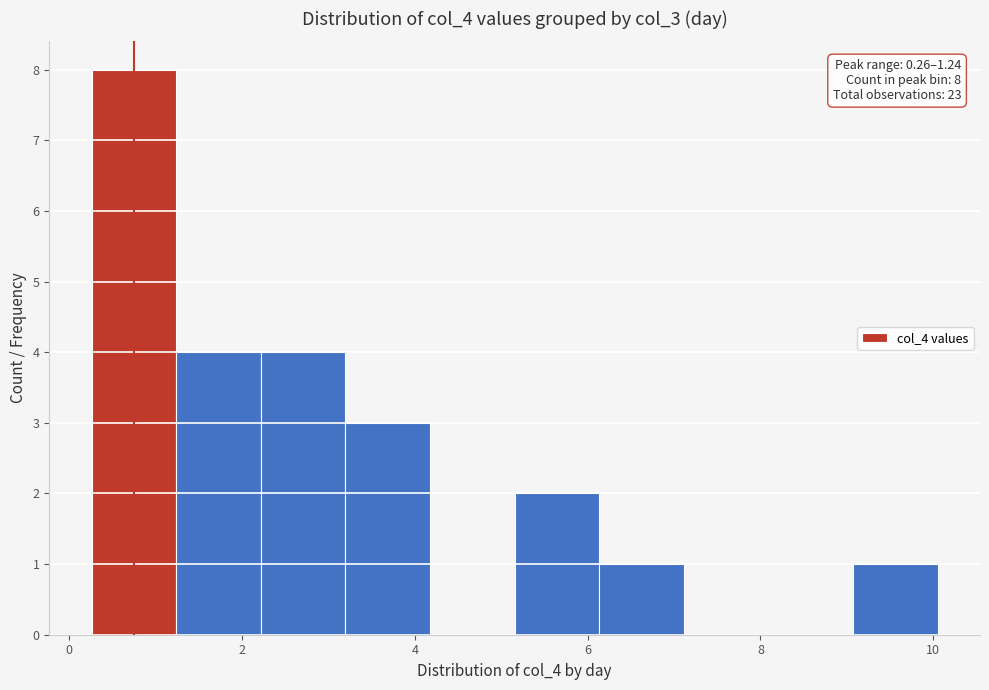

Which range on the x-axis has the tallest bar?

0.2 to 1.2